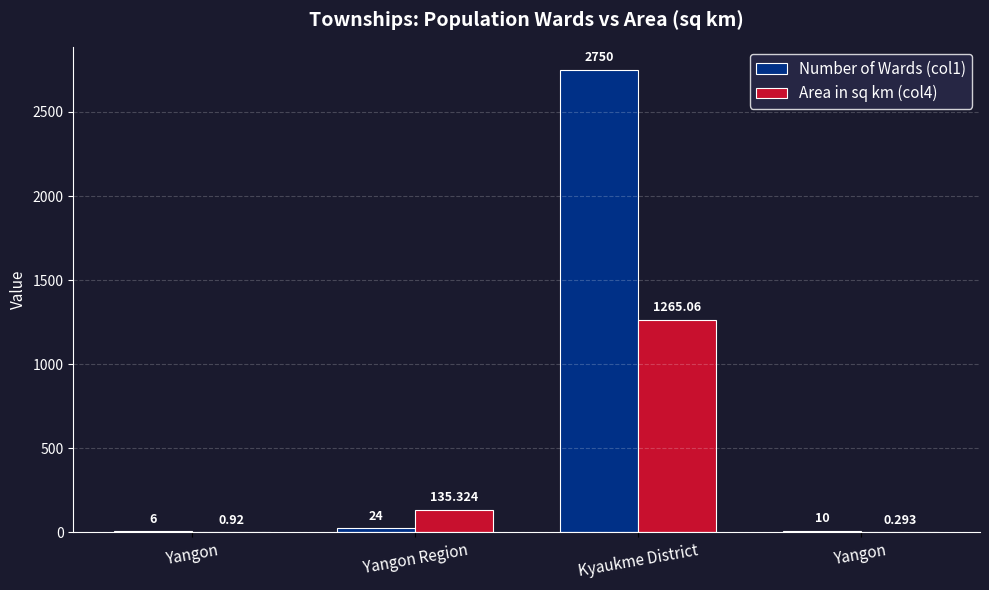

What is the sum of the Number of Wards (col1) values at Kyaukme District and Yangon?

2756.0